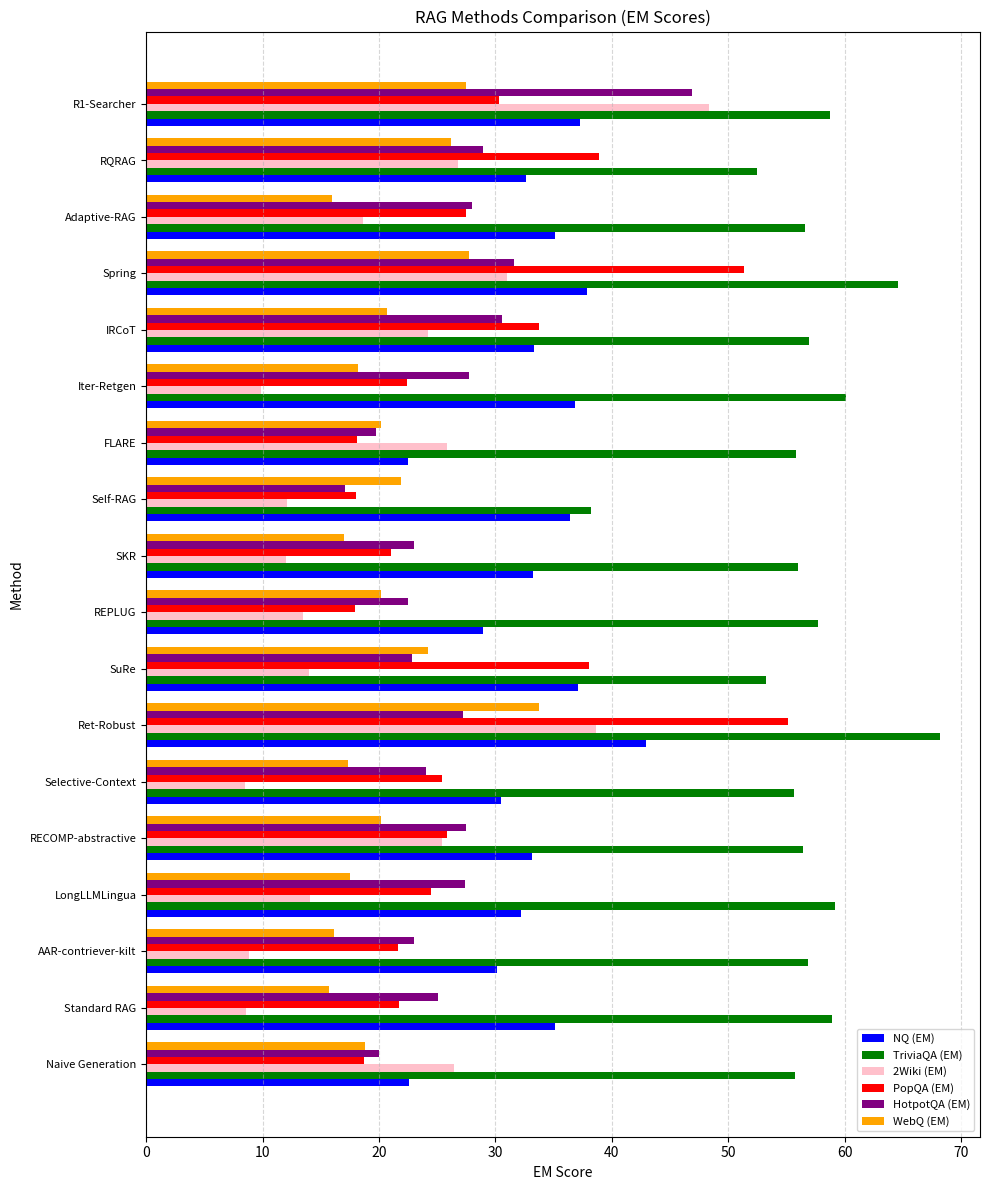

The HotpotQA (EM) series shows 6.4 at Ret-Robust. True or false?

False